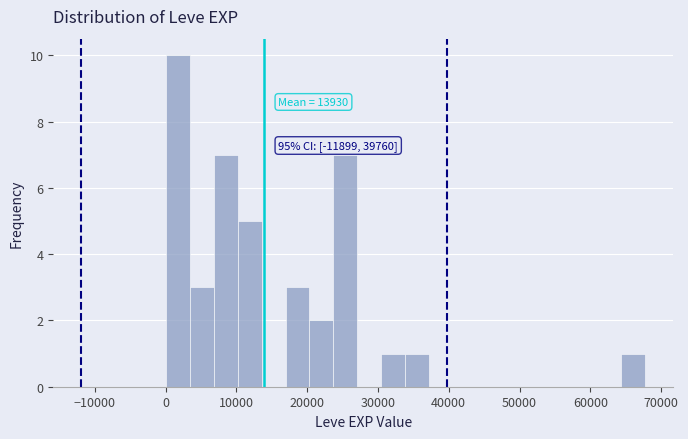

Read against the x-axis, roughly where is the centre of the tallest bar?

2000